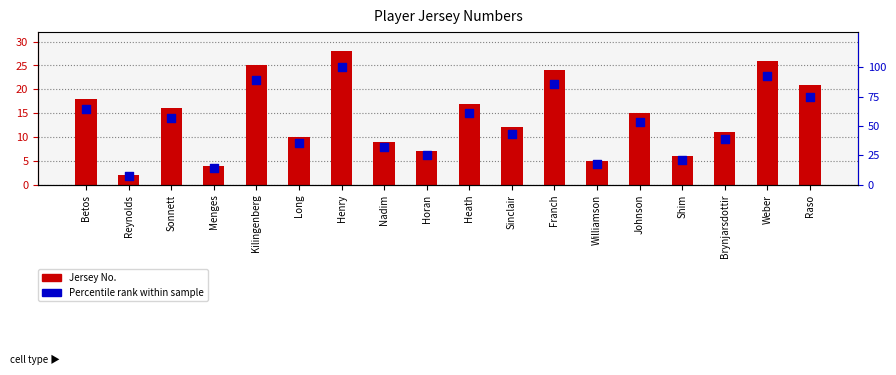

Is the value of Jersey No. at Raso greater than the value of Percentile rank at Williamson?

Yes